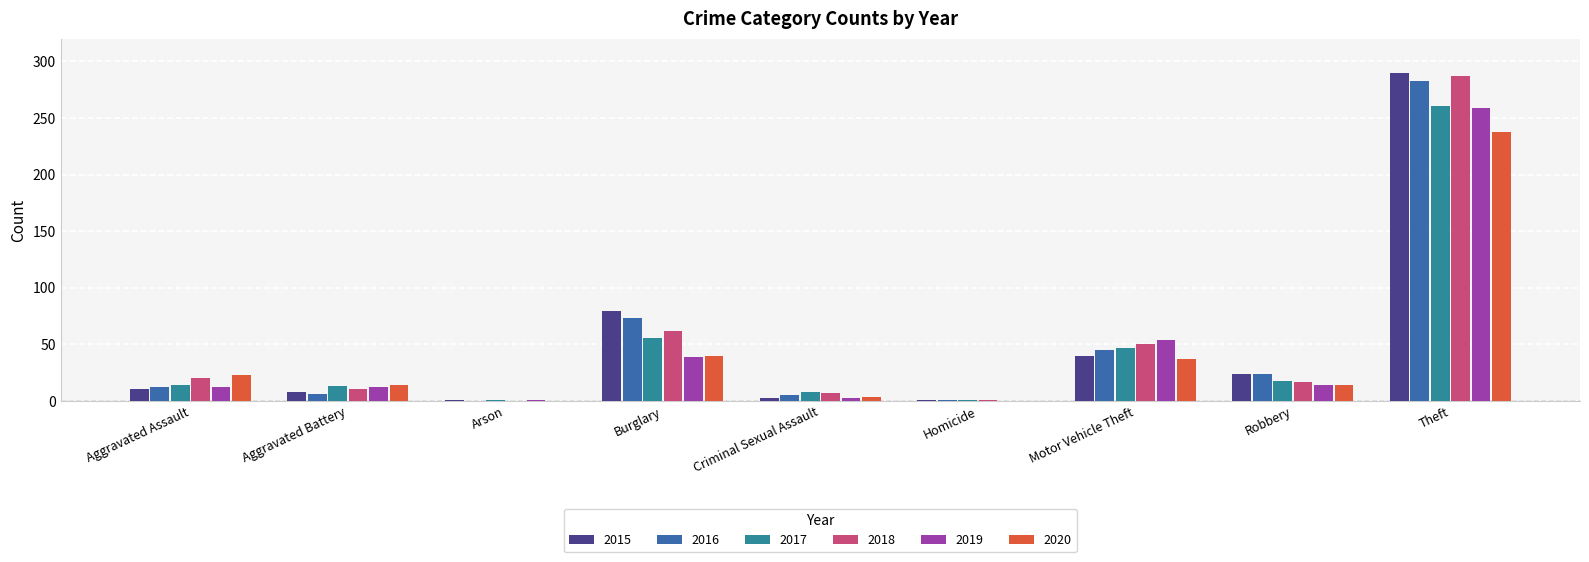

Which category has the lowest value across all series?

Arson